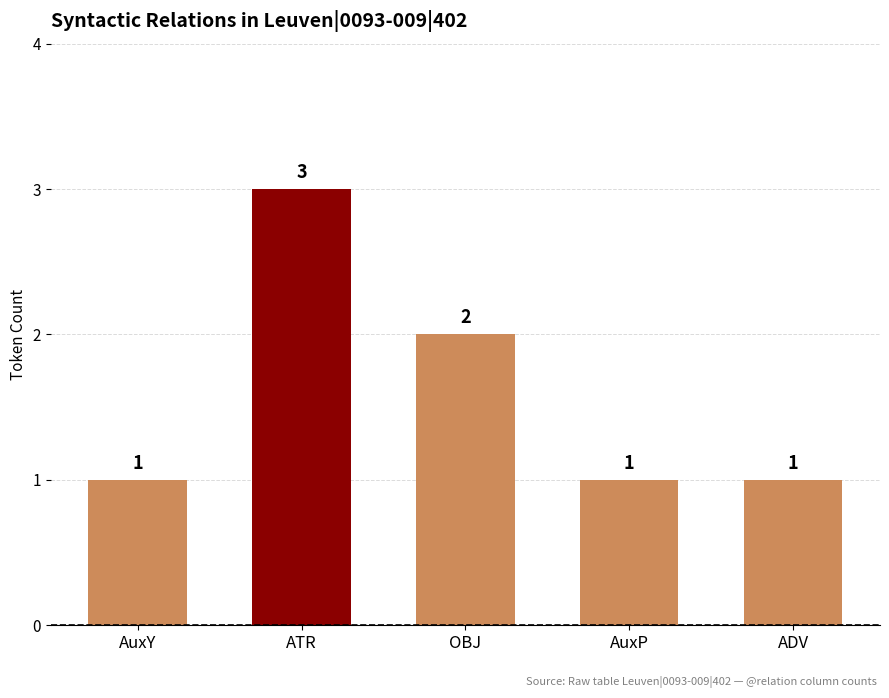

How many series are shown in this chart?

1